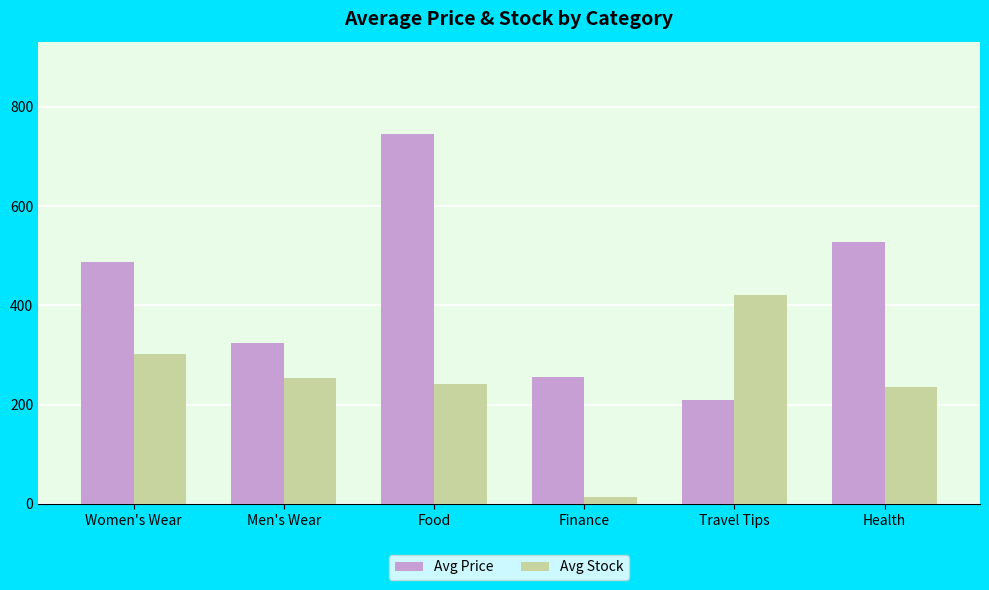

How many series are shown in this chart?

2